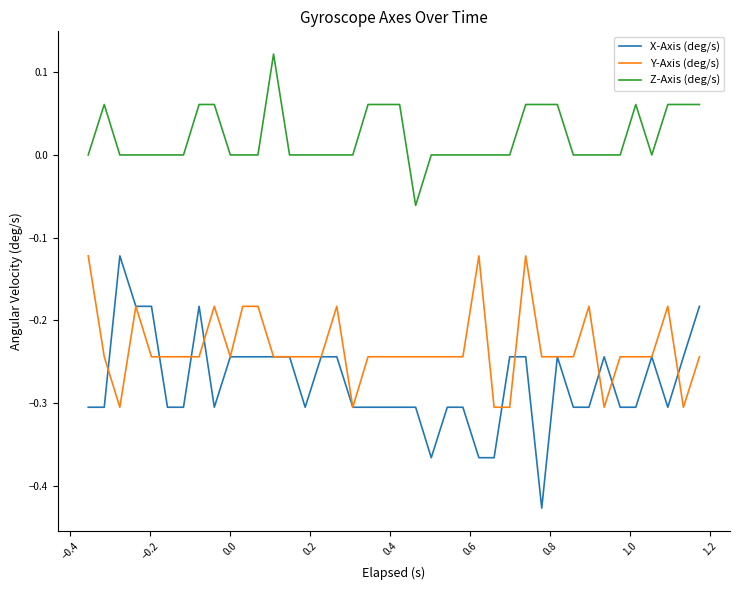

True or false: Z-Axis (deg/s) and Y-Axis (deg/s) cross at least once.

False